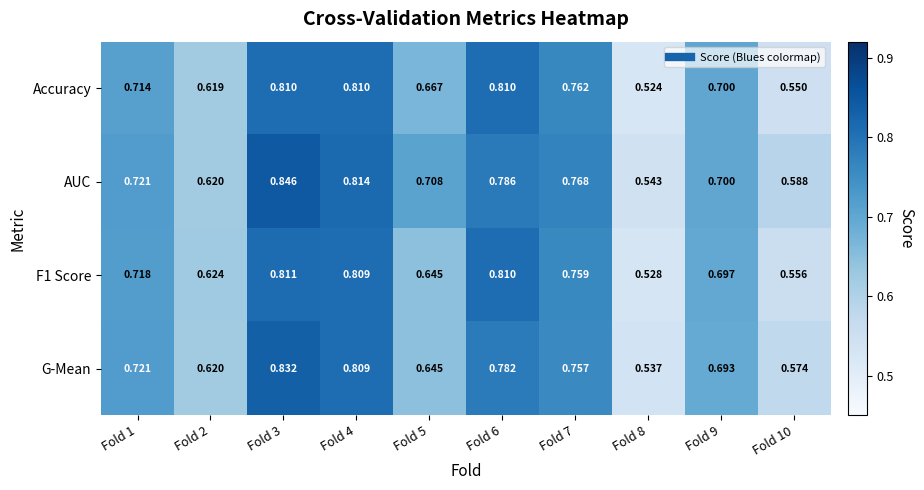

Which series changed the most between Fold 5 and Fold 10?

AUC